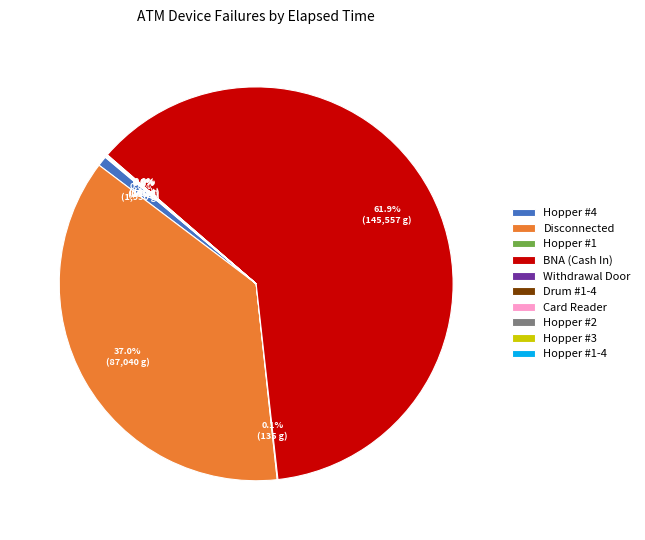

What is the total percentage of Drum #1-4 and Hopper #1-4?

0.1%